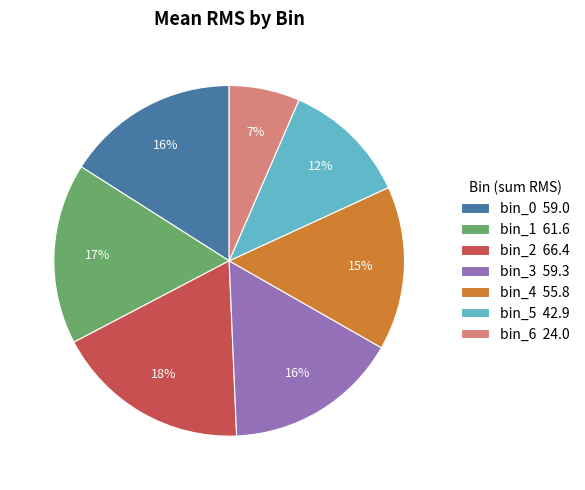

Which has a higher value, bin_4 55.8 or bin_1 61.6?

bin_1 61.6